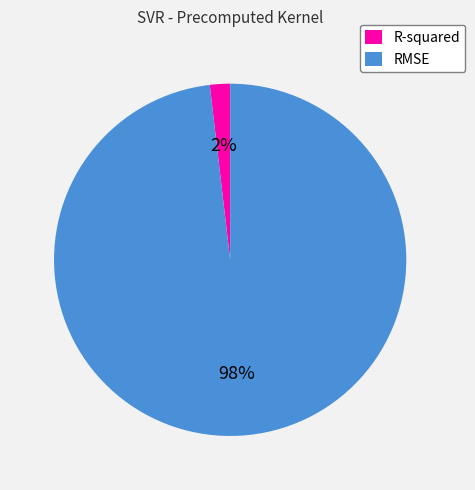

True or false: RMSE accounts for 98% of the total.

True